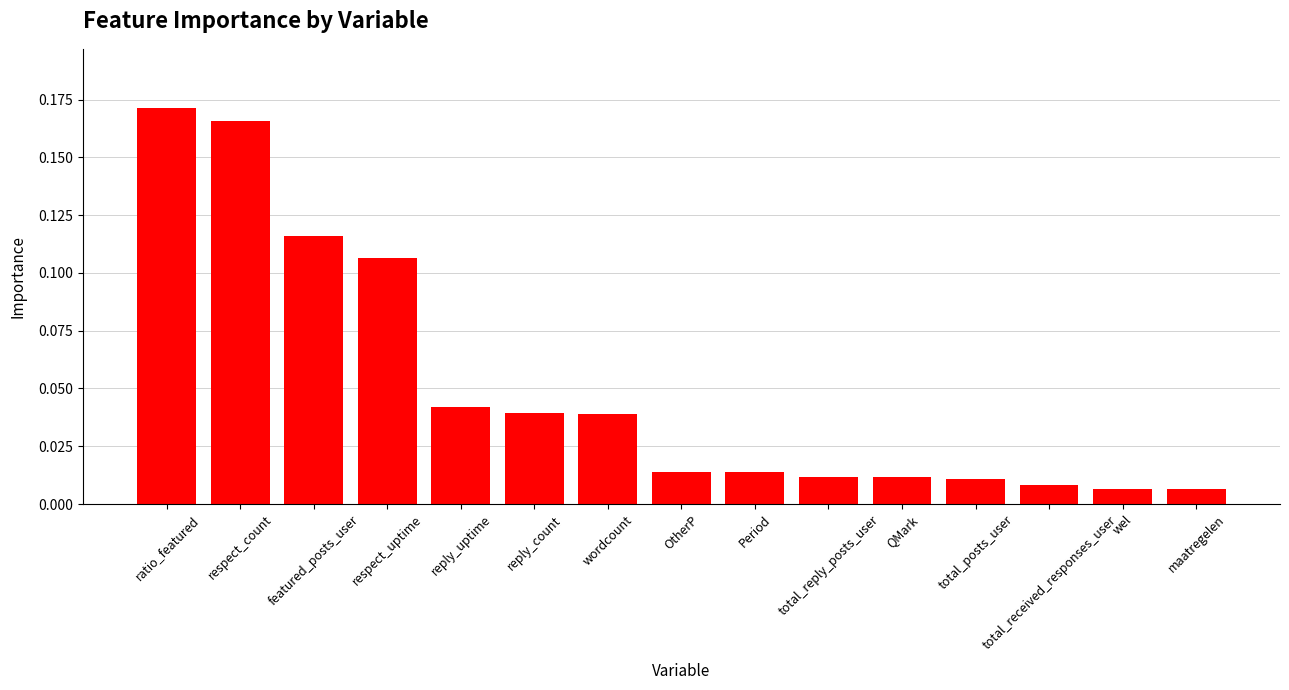

What is the change in value from respect_uptime to Period?

-0.1